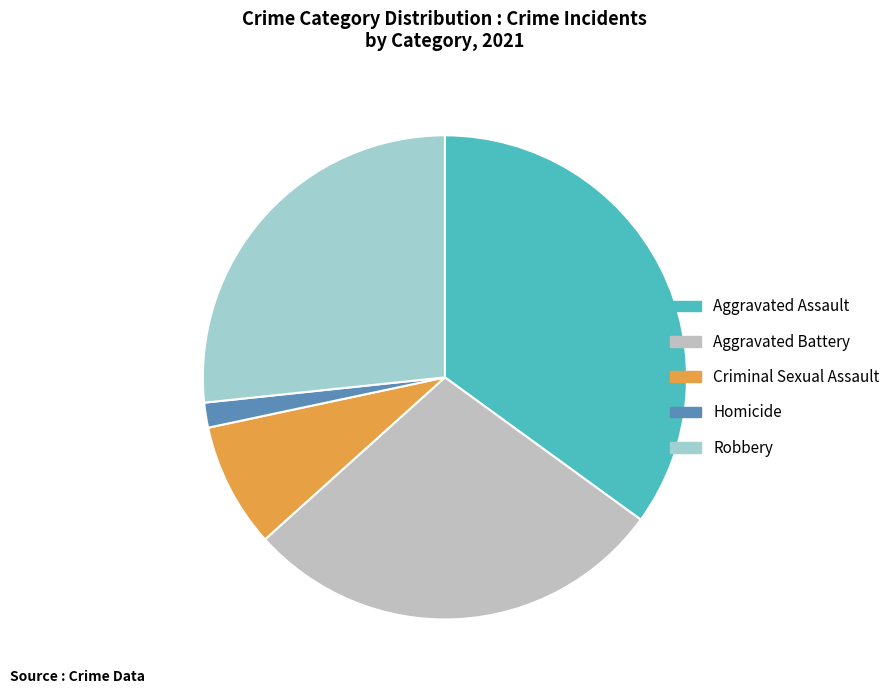

Does Robbery represent more than half of the total?

No